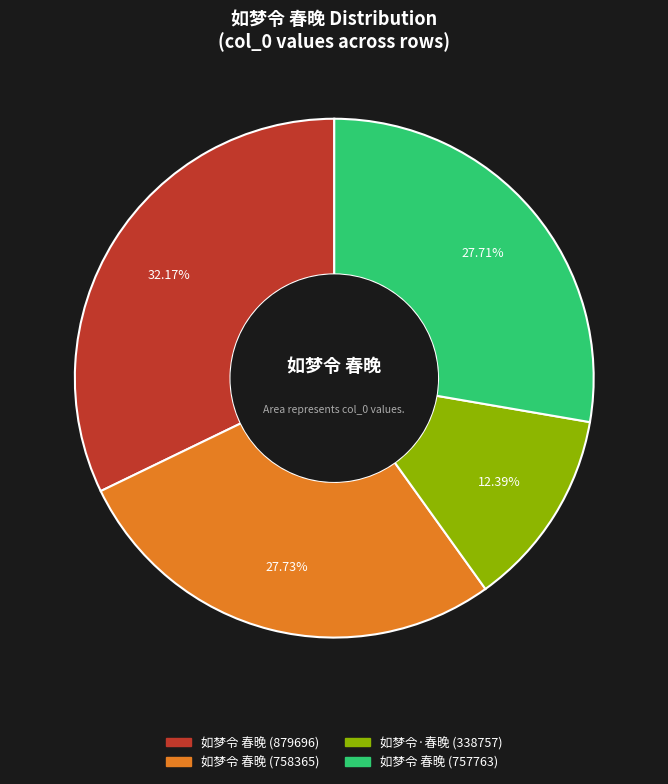

Does 如梦令 春晚 (879696) represent more than half of the total?

No